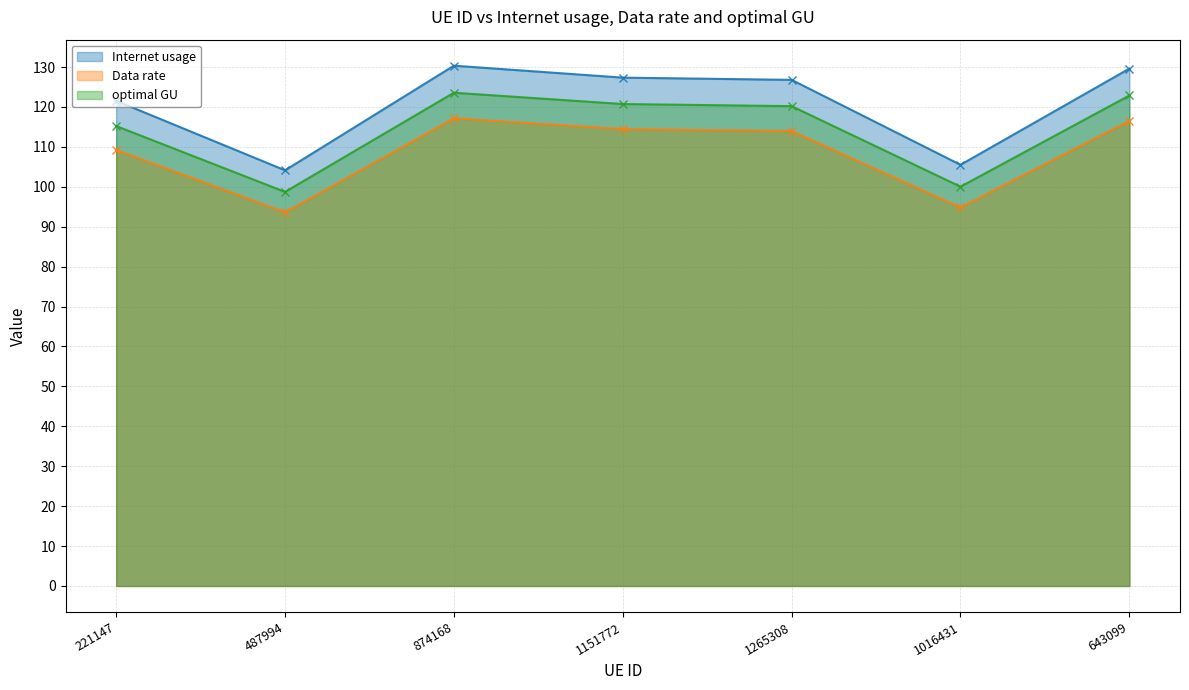

What is the sum of the optimal GU values at 1016431 and 221147?

215.2